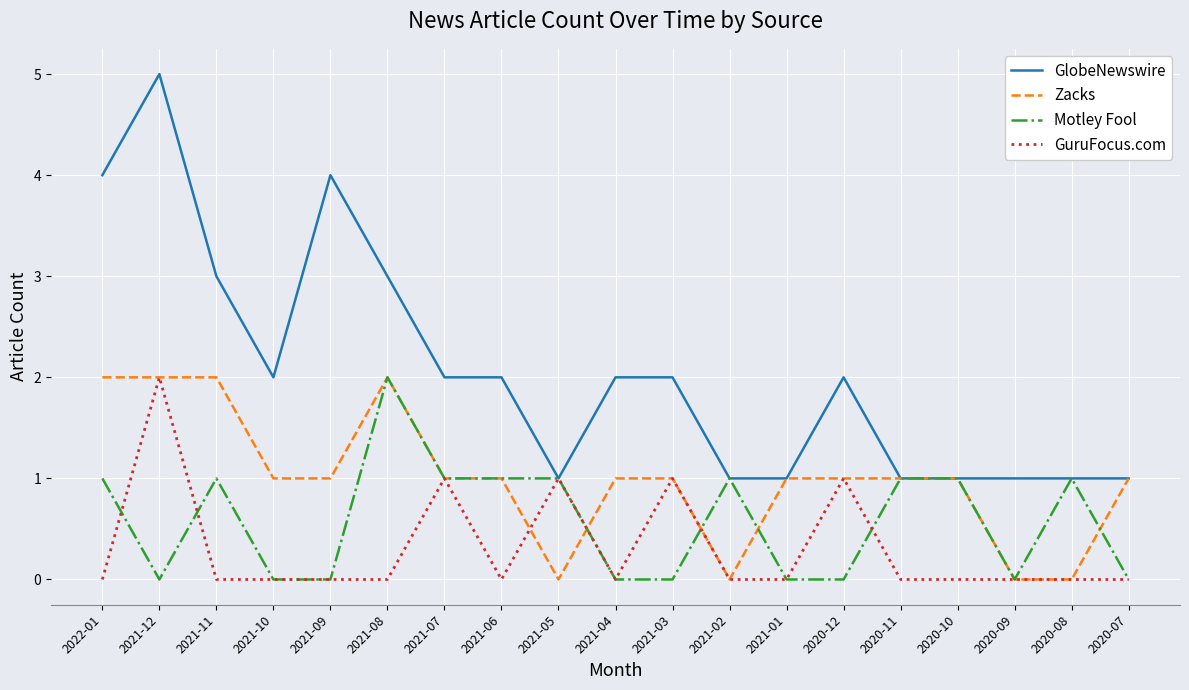

Which series has the widest spread of values?

GlobeNewswire